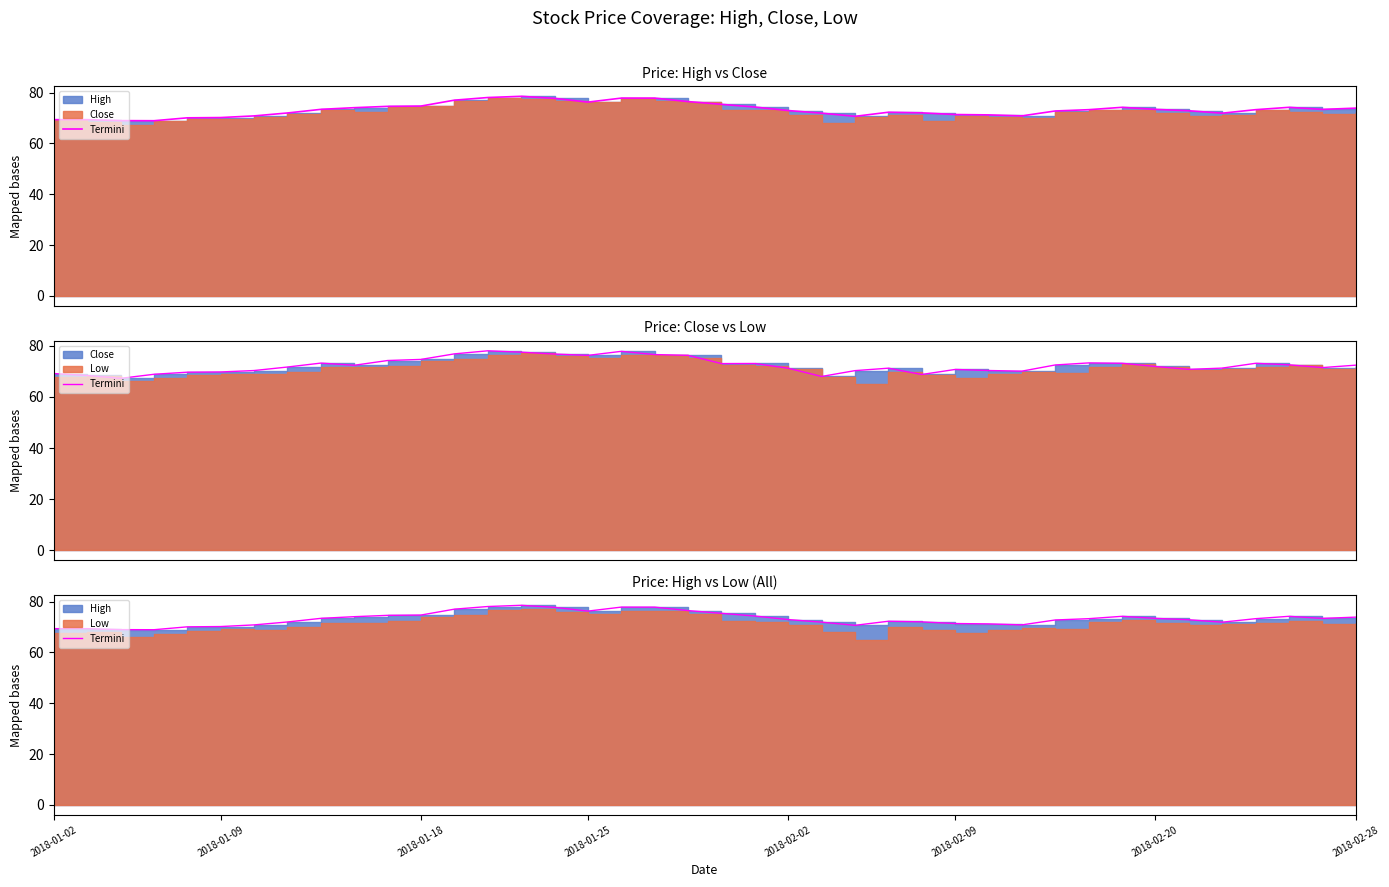

How many points are lower than both their immediate neighbors (excluding endpoints)?

6